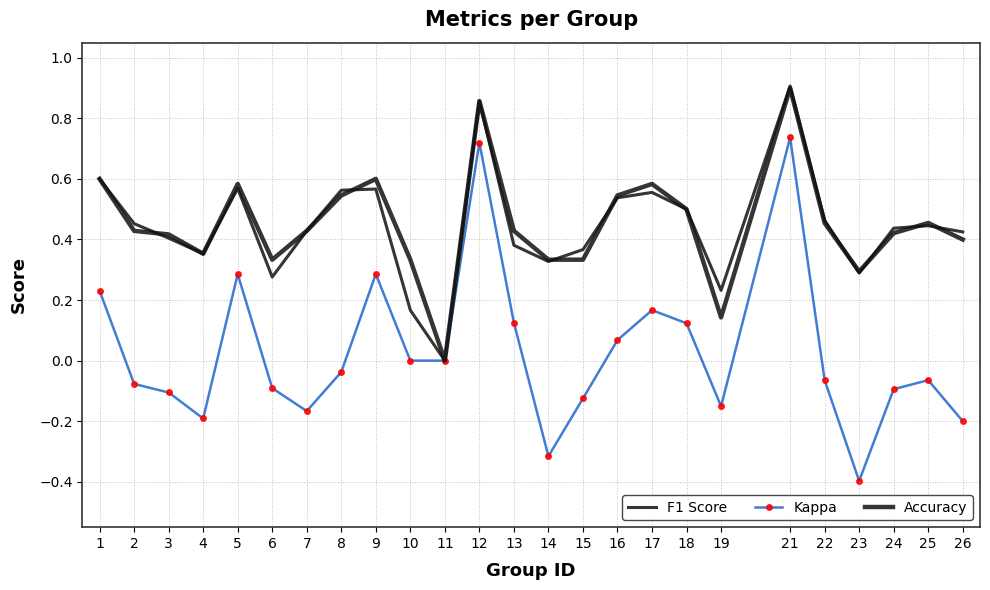

What is the difference between the maximum and minimum values in the Accuracy series?

0.9